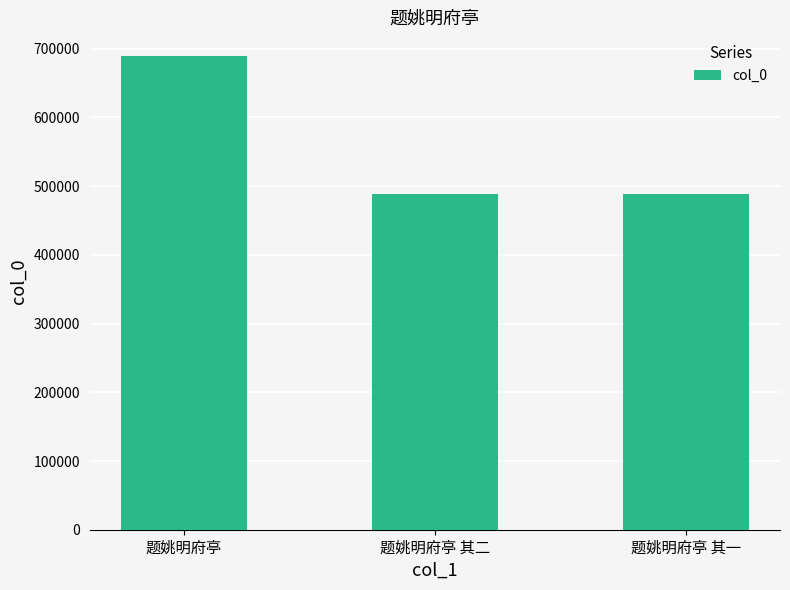

What is the ratio of the value at 题姚明府亭 其二 to the value at 题姚明府亭 其一?

1.0